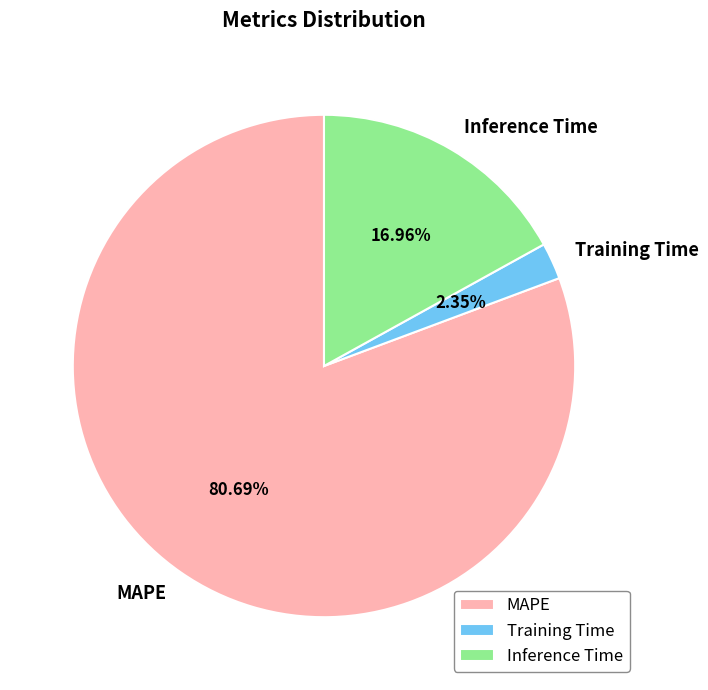

The Inference Time slice represents 17% of the pie. True or false?

True